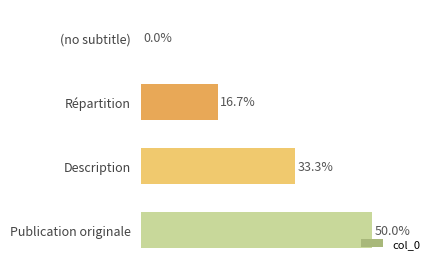

Which category has the highest value across all series?

Publication originale